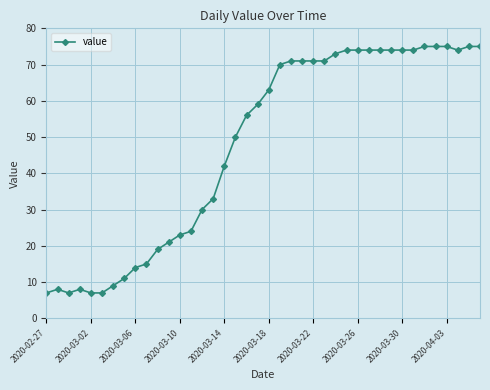

What is the difference between the maximum and minimum values?

68